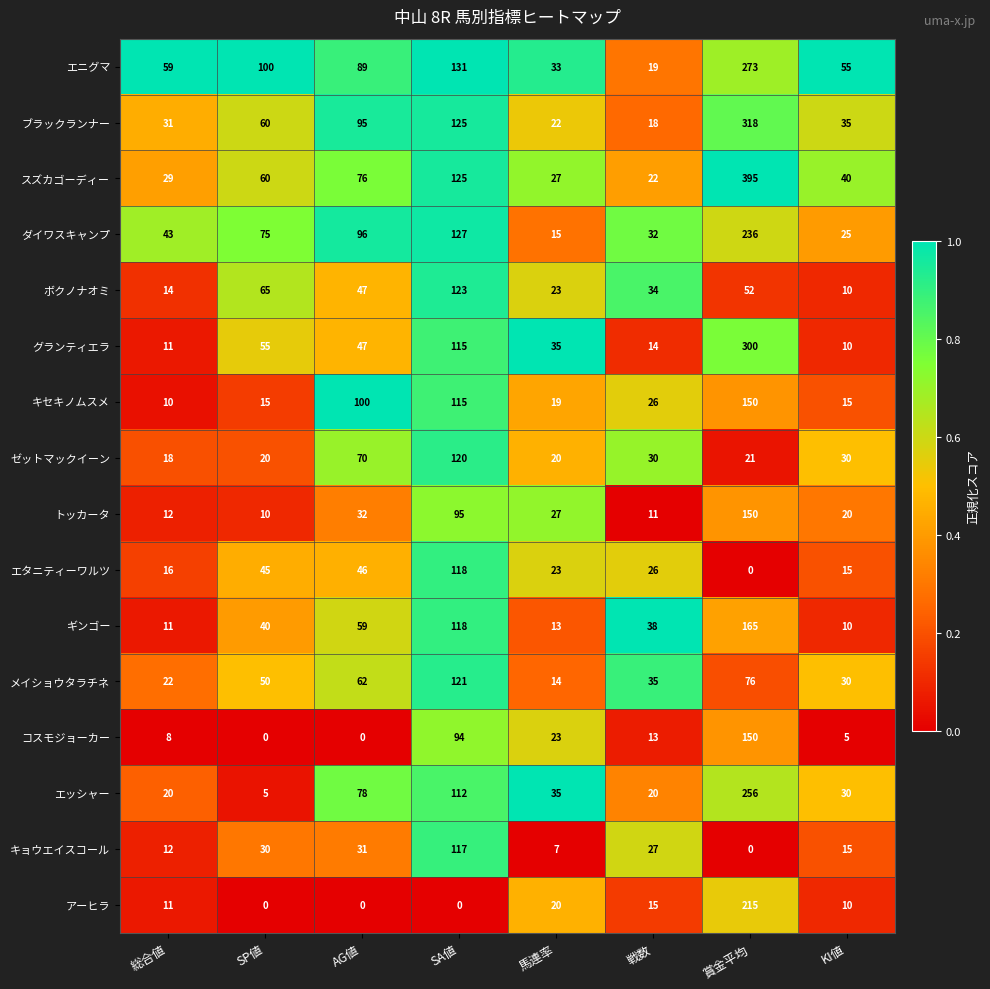

At which label does ボクノナオミ reach its peak?

SA値